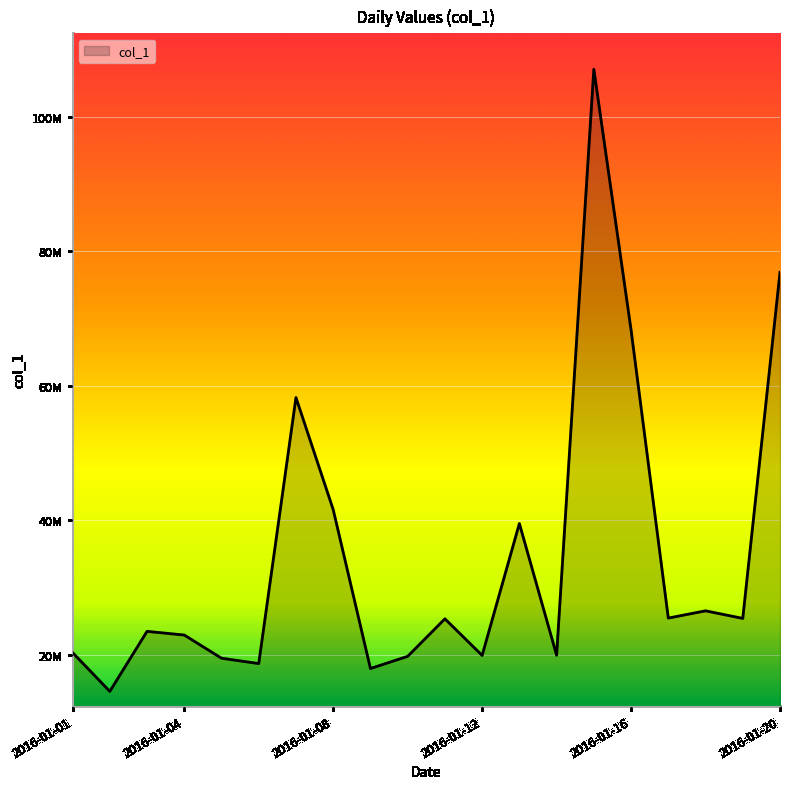

What is the maximum value shown in the chart?

107060613.0